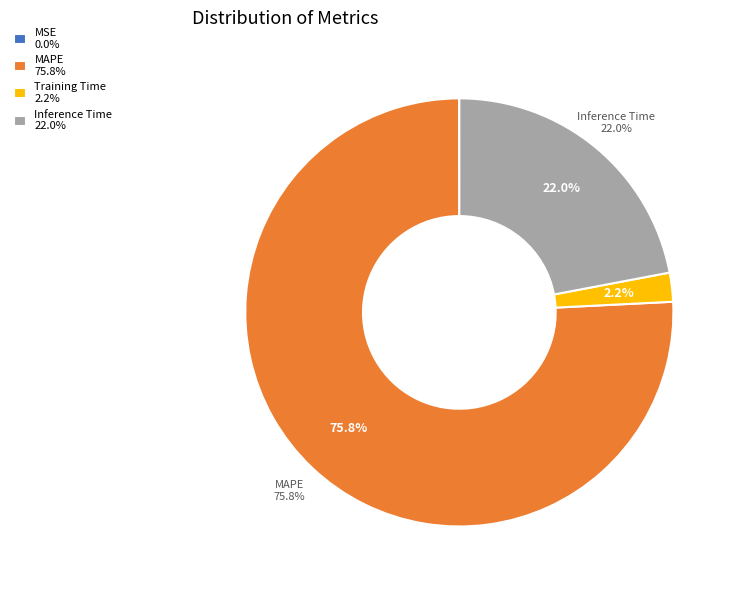

Which slice is the smallest?

MSE